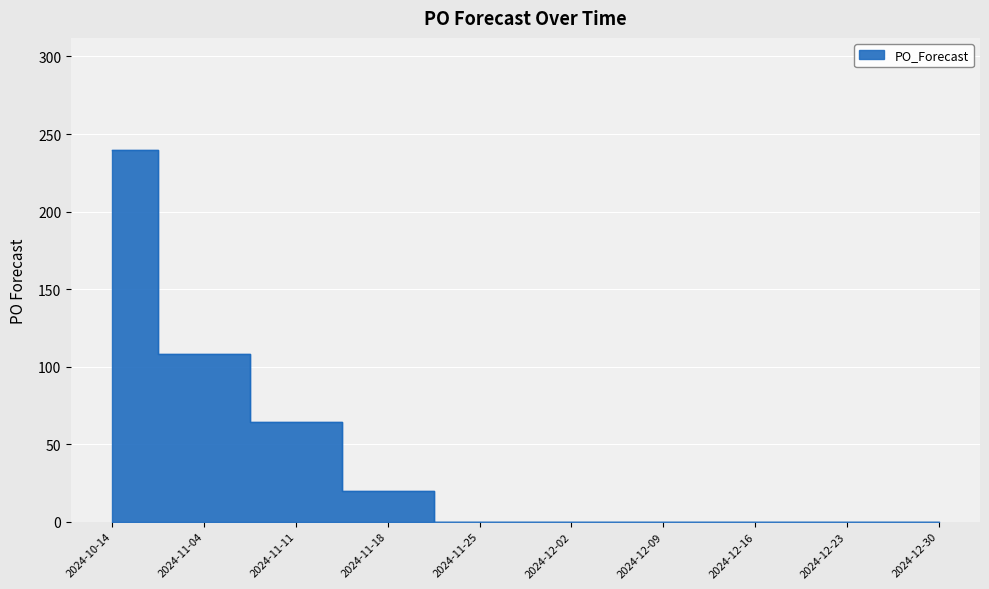

What is the average value?

43